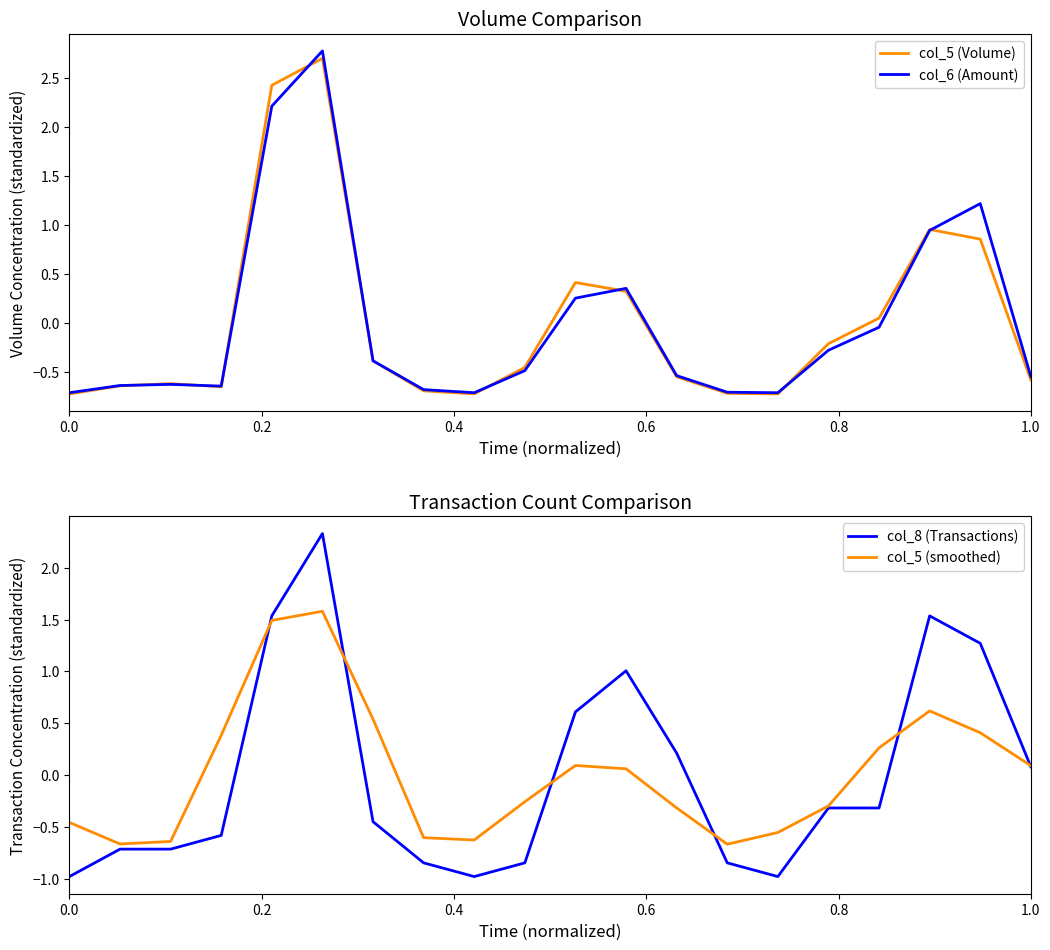

How many lines are shown in the chart?

4